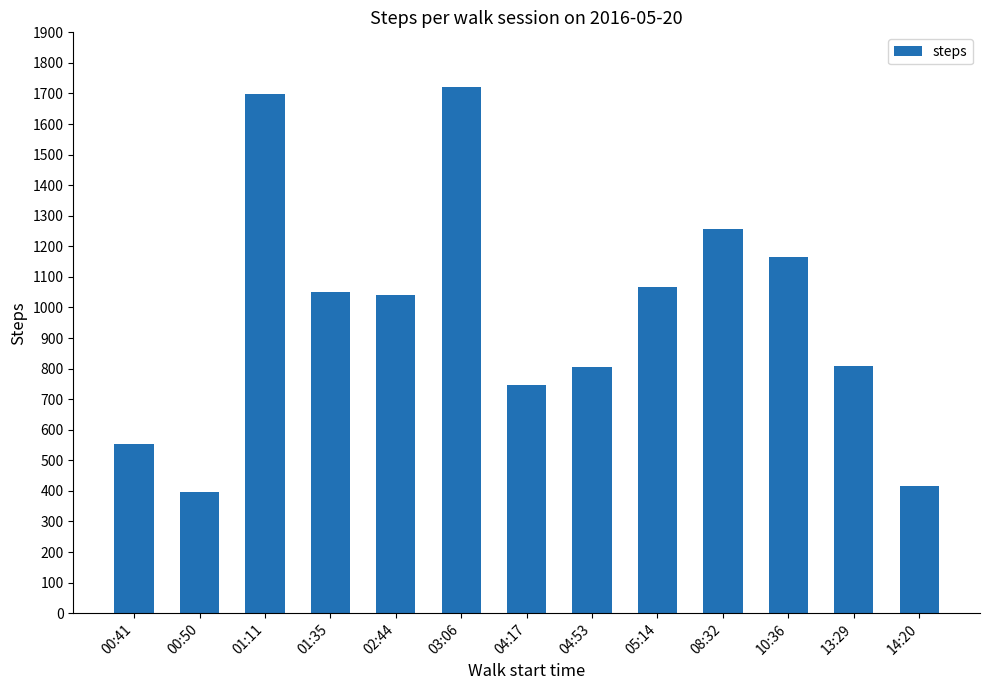

What is the sum of the values at 00:41 and 04:53?

1360